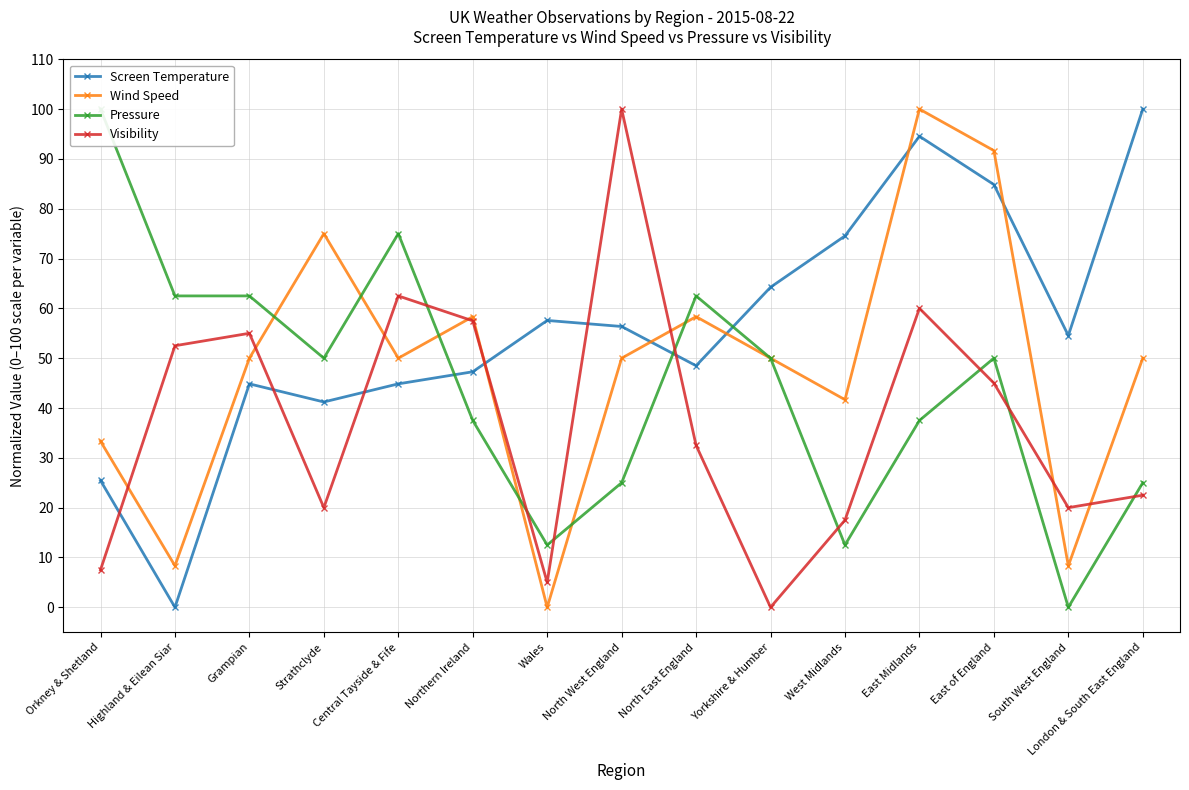

How many interior local peaks does the Visibility series have?

4